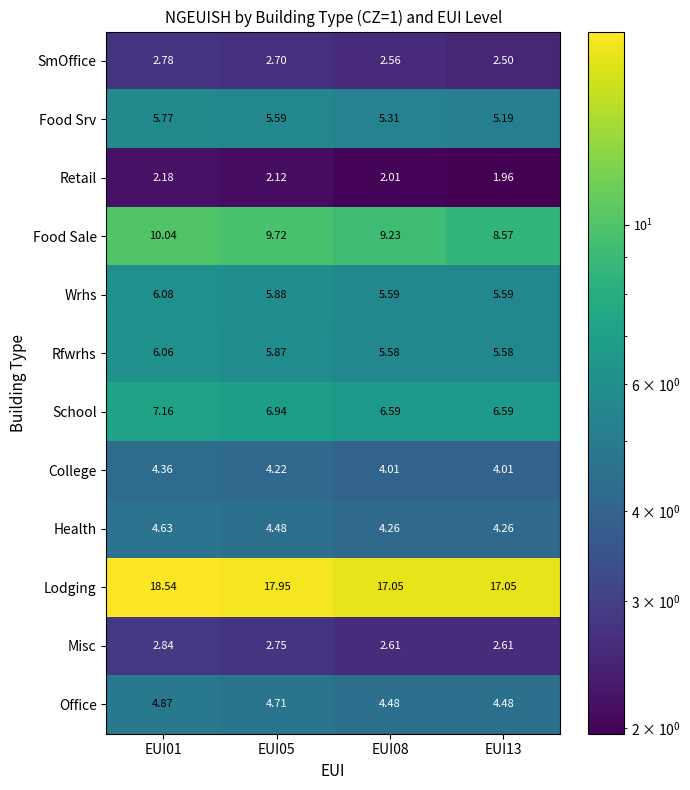

Which series has the largest total across all categories?

Lodging